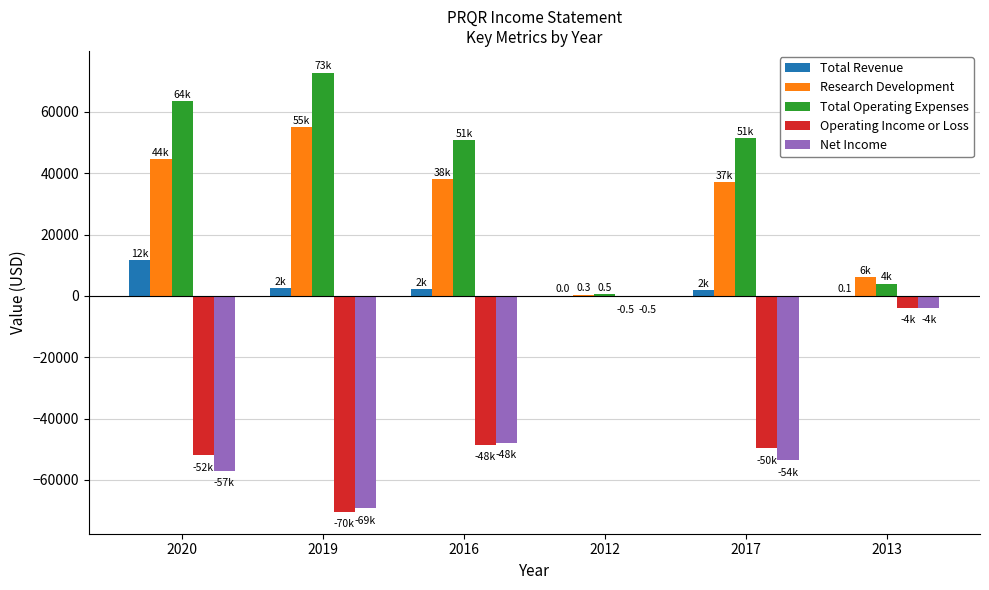

What is the highest value of the Research Development series?

55000